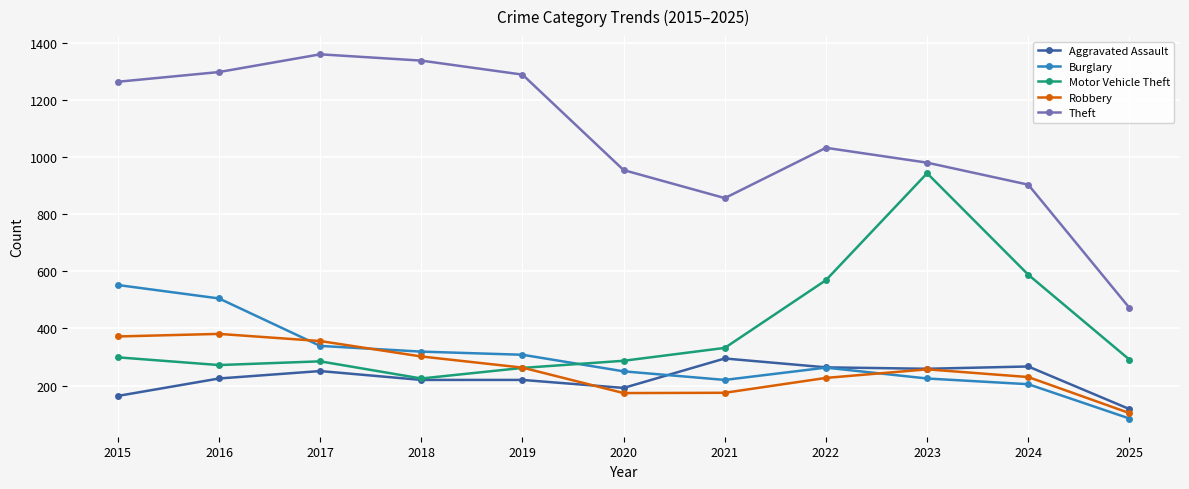

How many values in the Motor Vehicle Theft series are below 291?

5